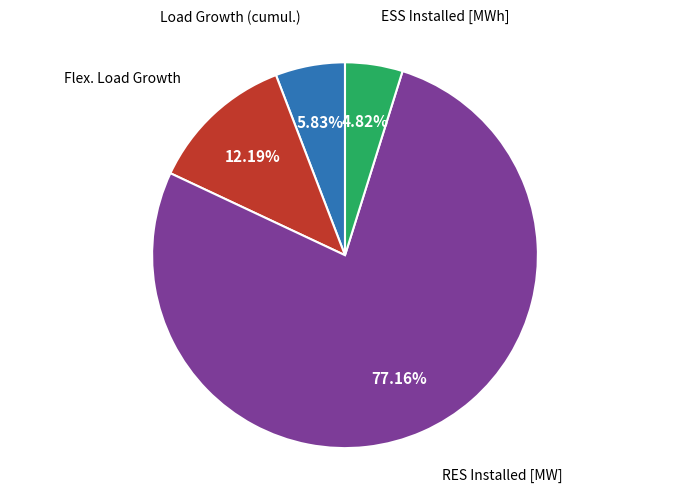

Count the number of slices in the pie.

4